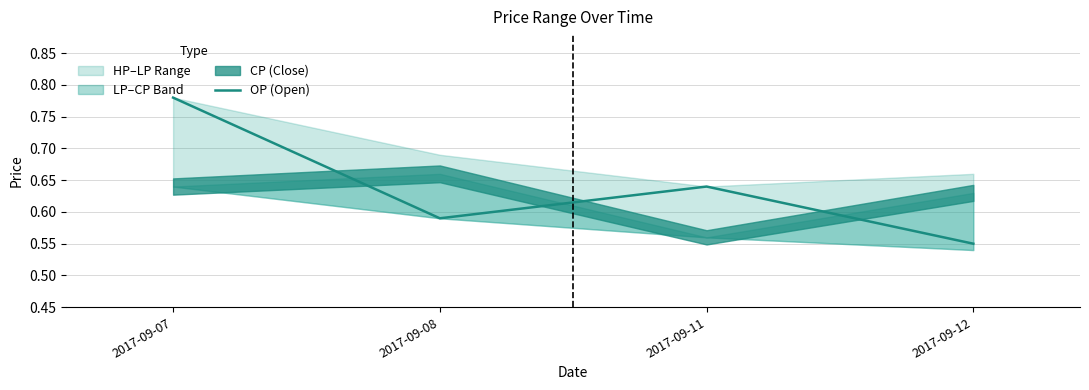

What is the sum of the values at 2017-09-11 and 2017-09-12?

1.2